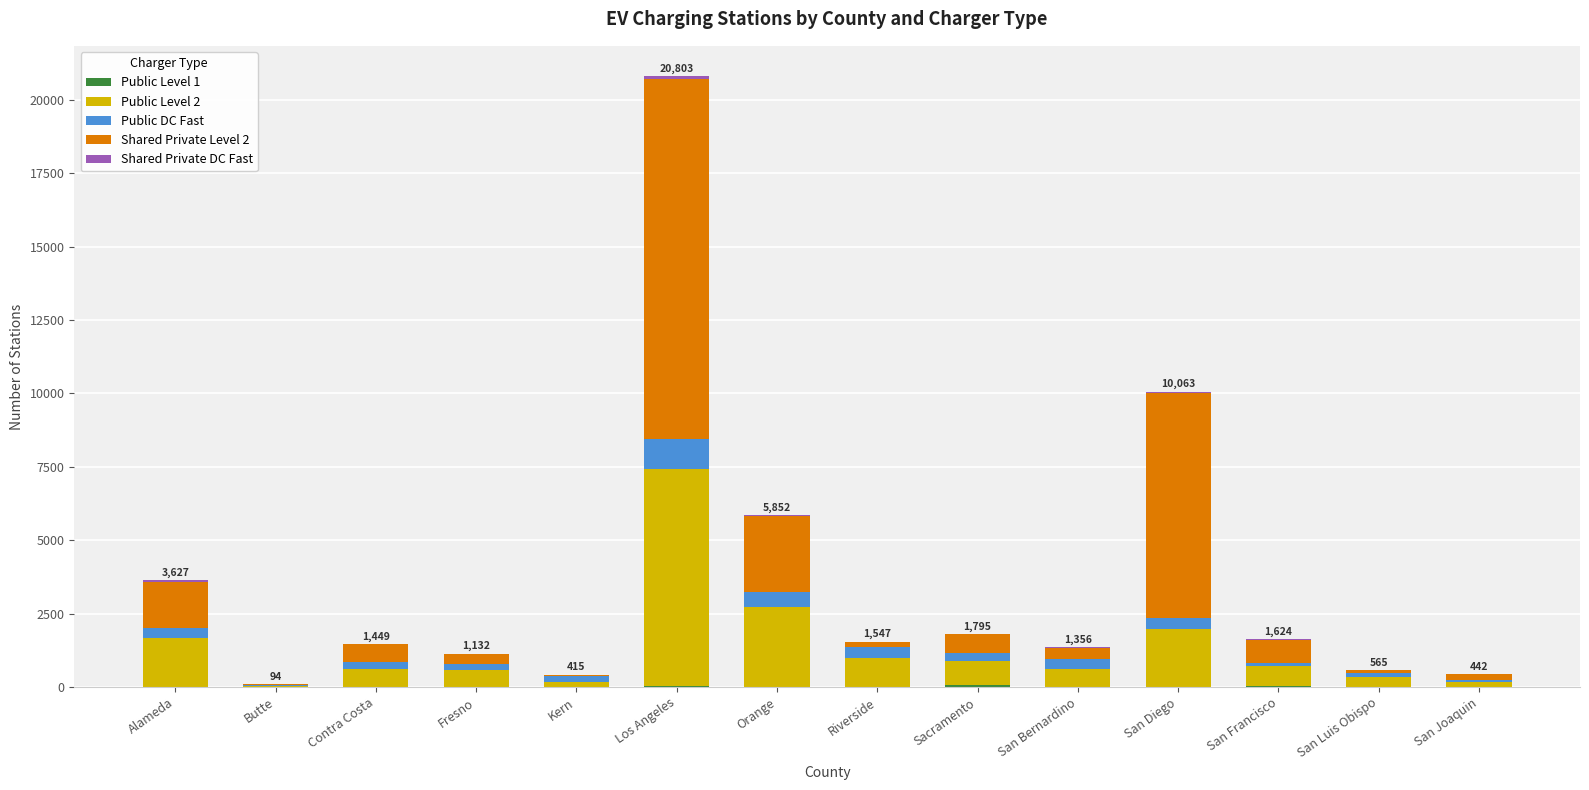

At which category is the sum across all series the highest?

Los Angeles